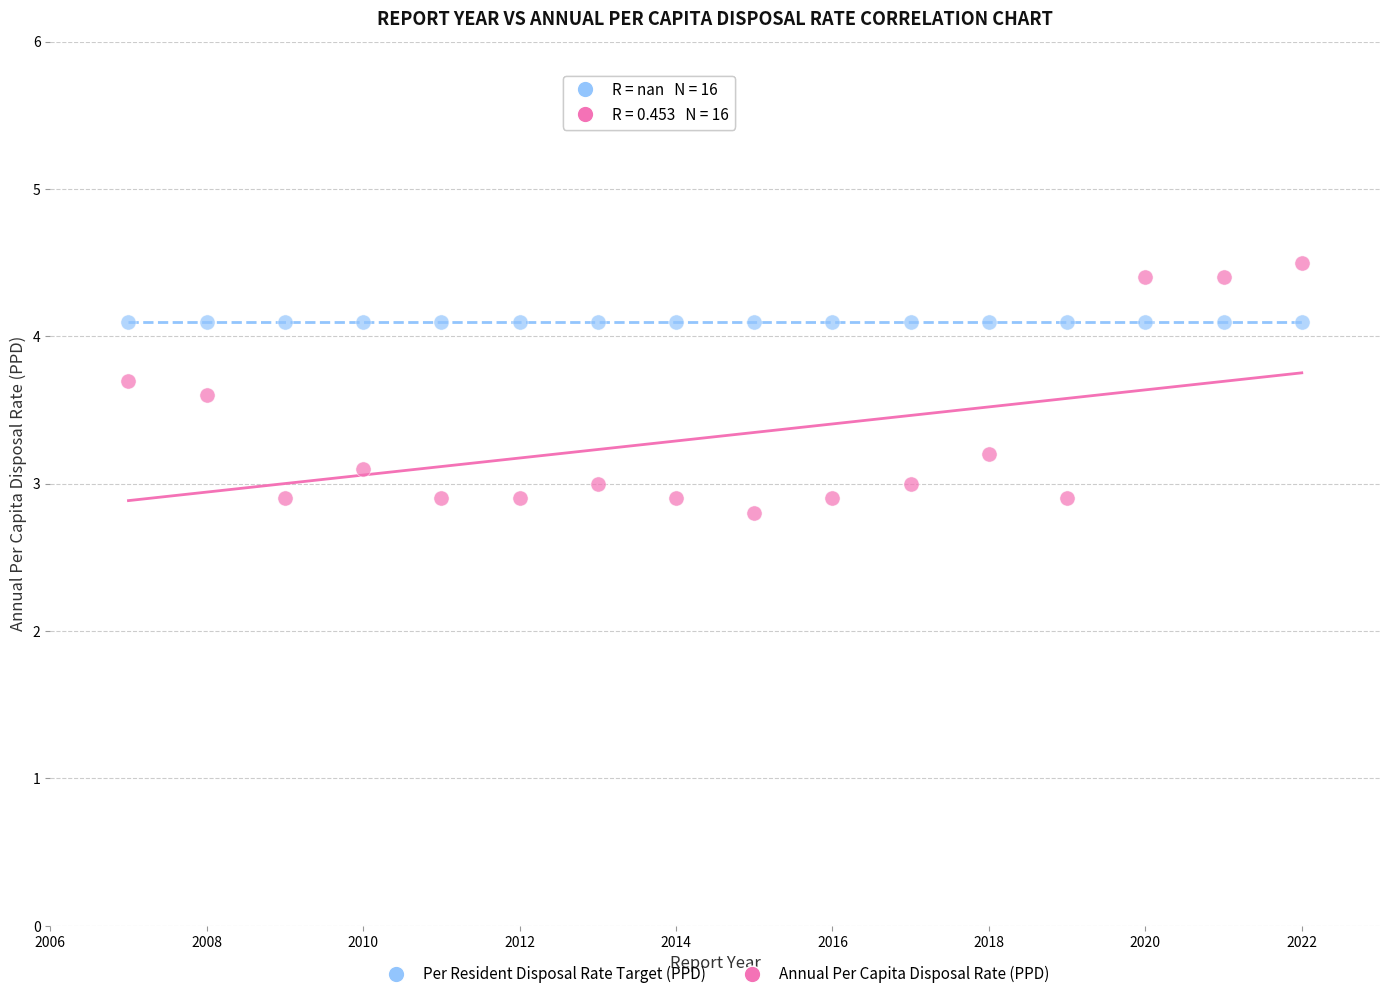

Which series contains the highest Y value?

Annual Per Capita Disposal Rate (PPD)